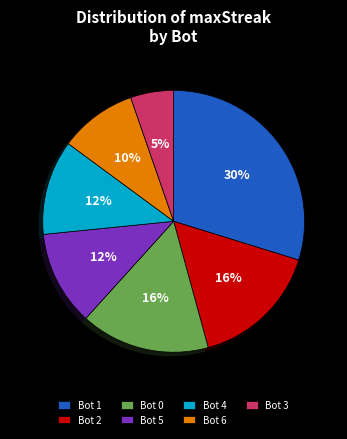

How many segments does this pie chart have?

7